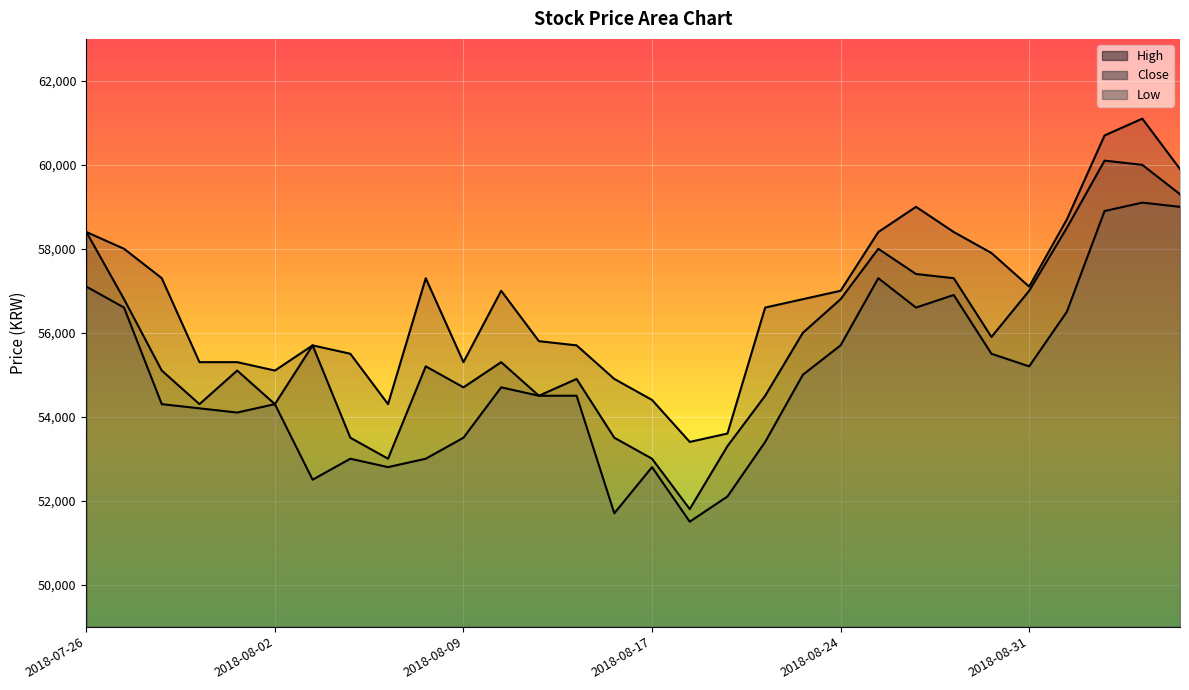

In Low, how many points are higher than both neighbors (excluding endpoints)?

7